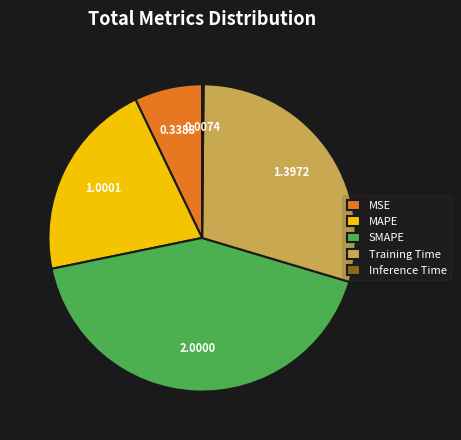

What is the ratio of the value at Training Time to the value at MAPE?

1.4